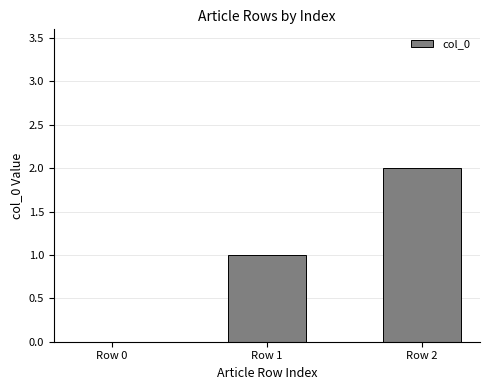

What is the greatest value displayed?

2